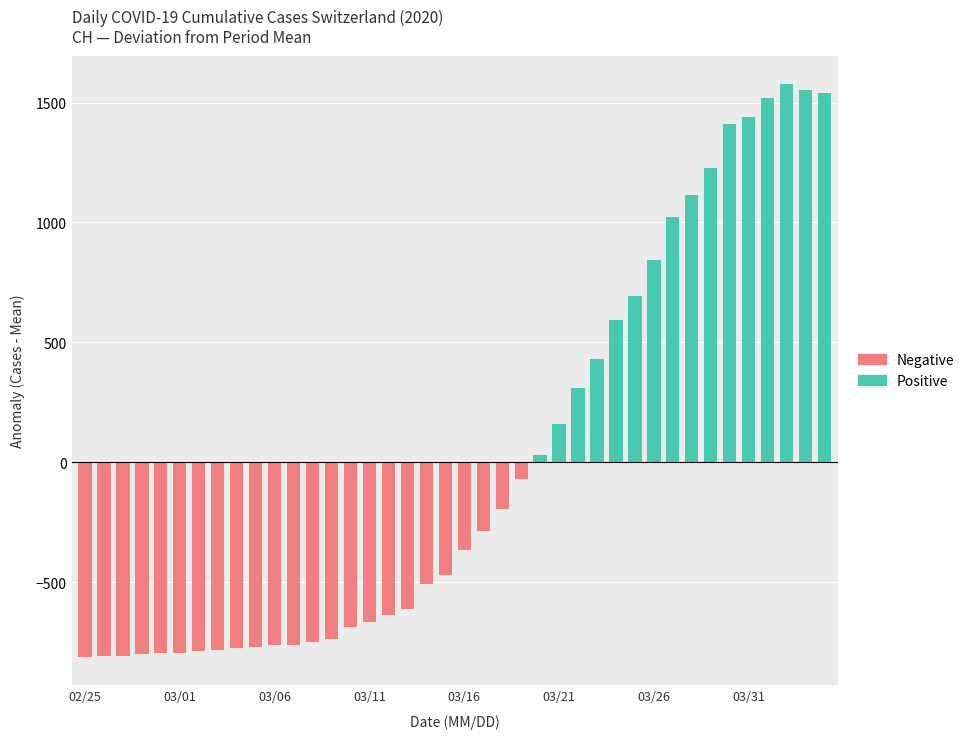

What position from the left is 2020-03-23?

28